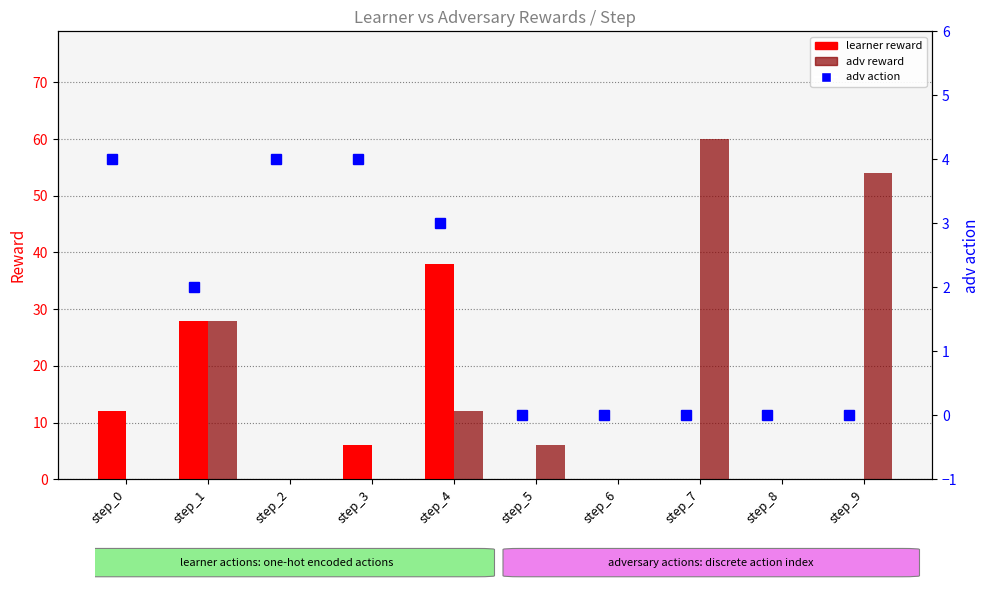

Does the chart contain stacked bars?

No